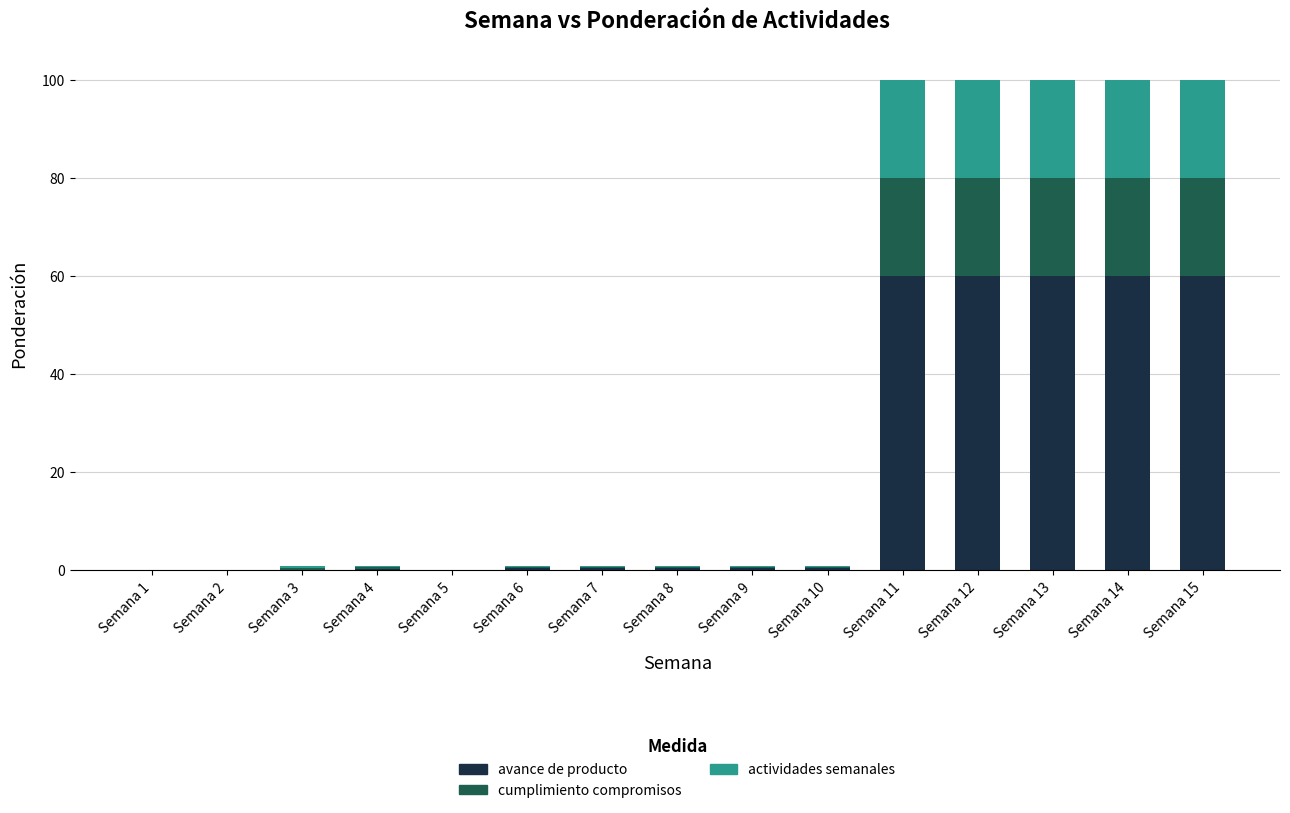

What is the maximum value for avance de producto?

60.0